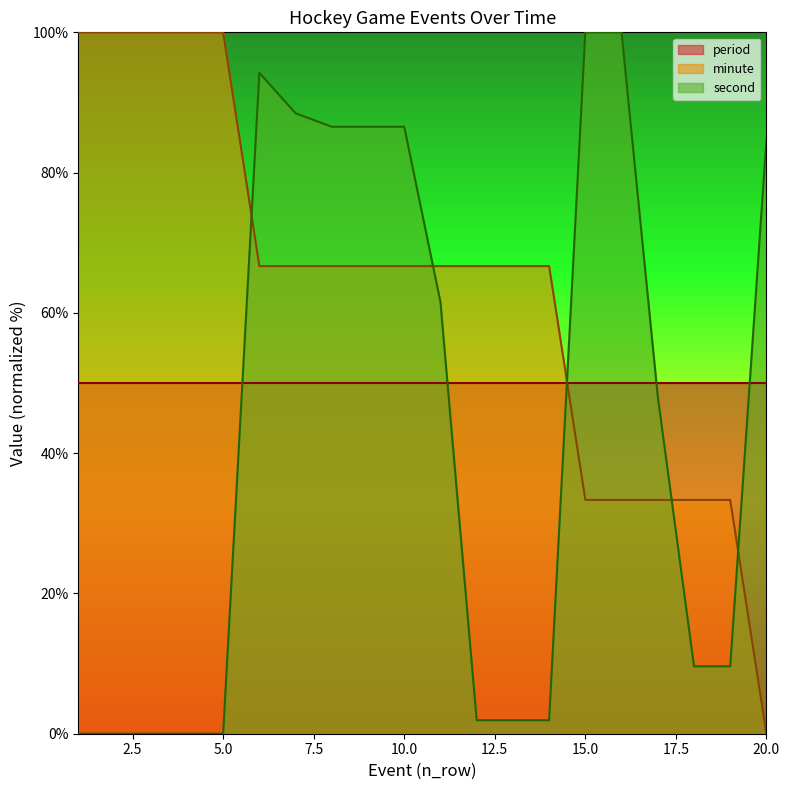

What is the sum of all second values?

861.5